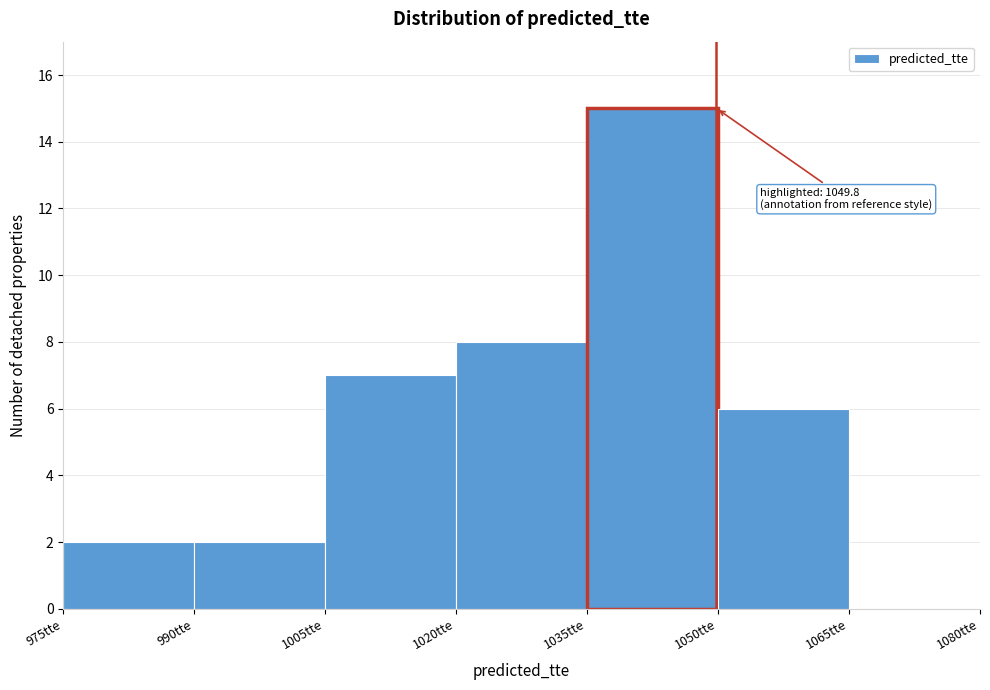

Over which range of the x-axis is the bar tallest?

1035 to 1050